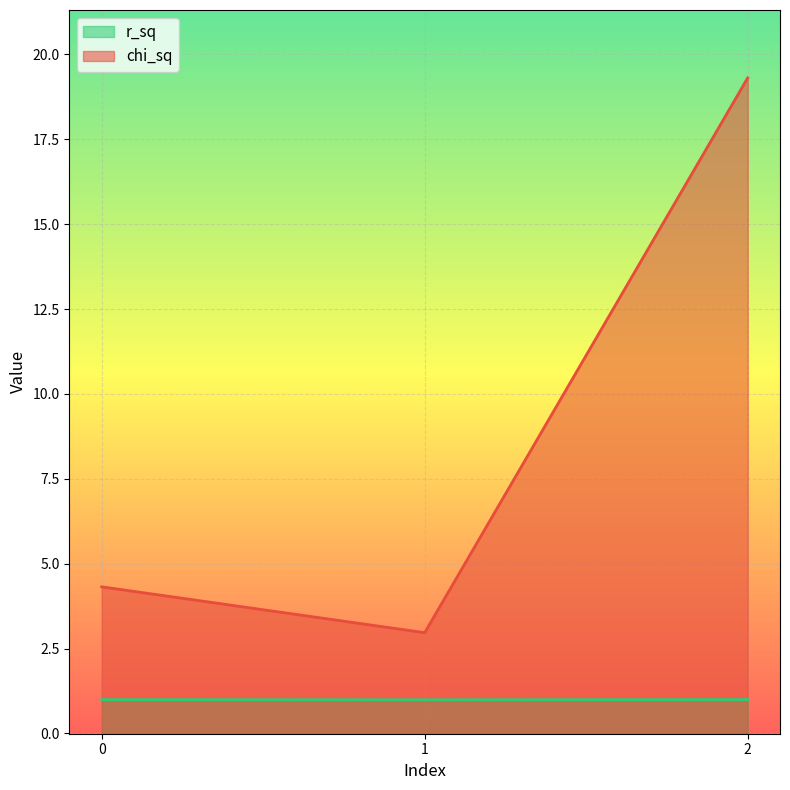

Count the number of data series in this chart.

2